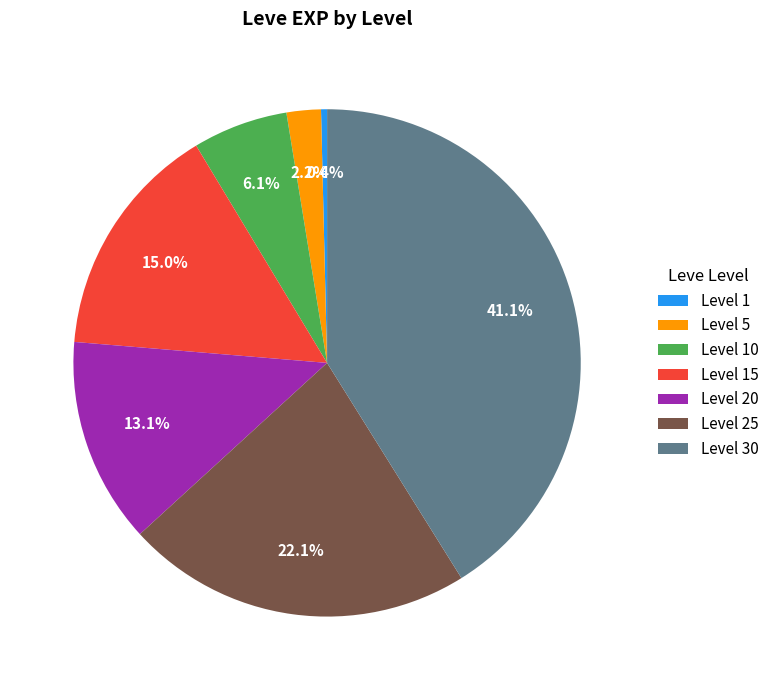

To the nearest percent, what is the difference between the Level 5 and Level 10 slice percentages?

4%